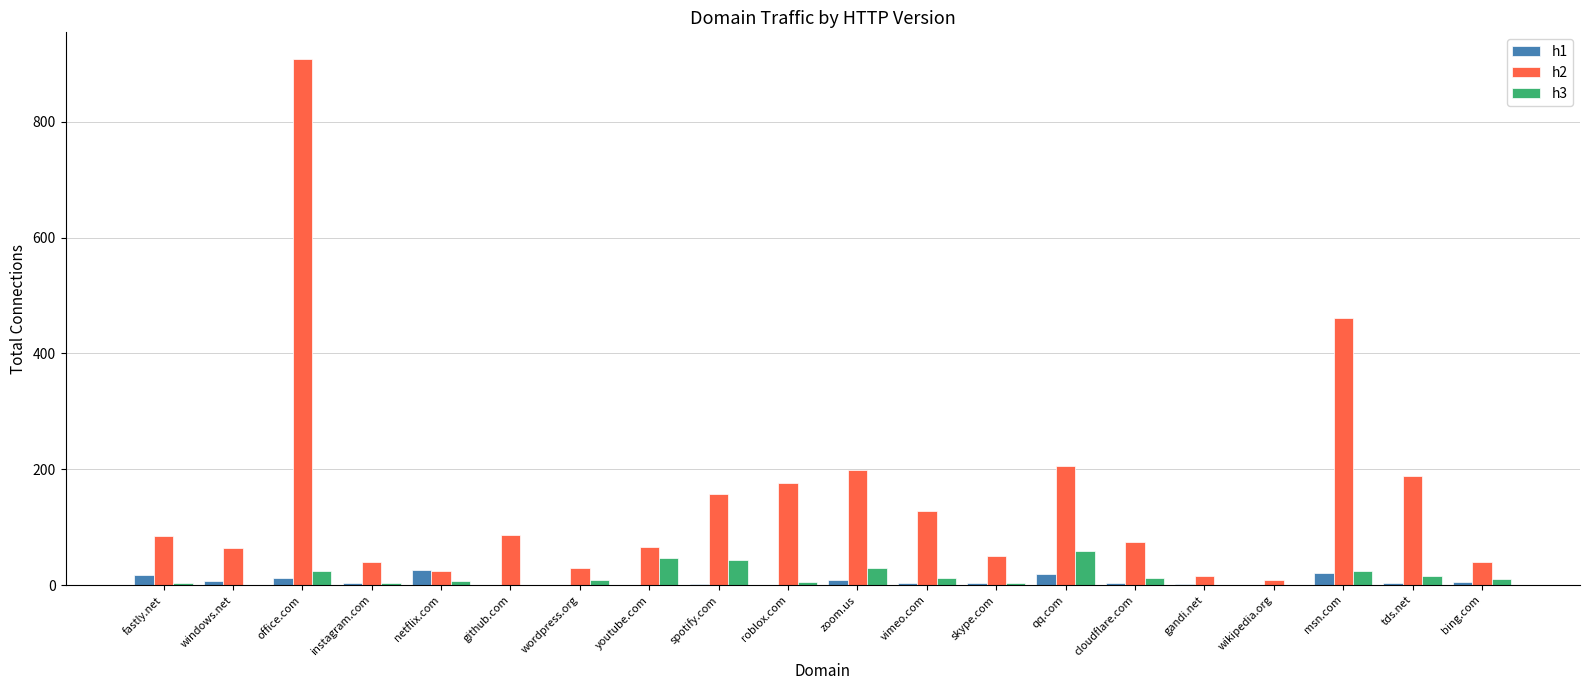

True or false: h3 has a value of 30 at zoom.us.

True